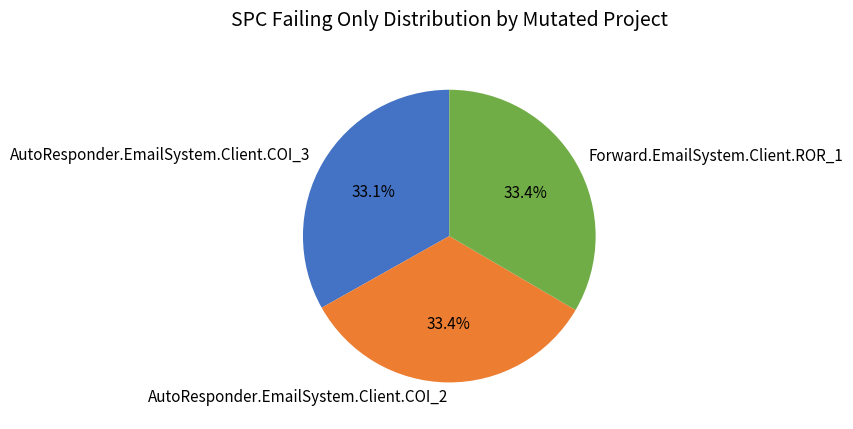

Is there a majority slice in this chart?

No